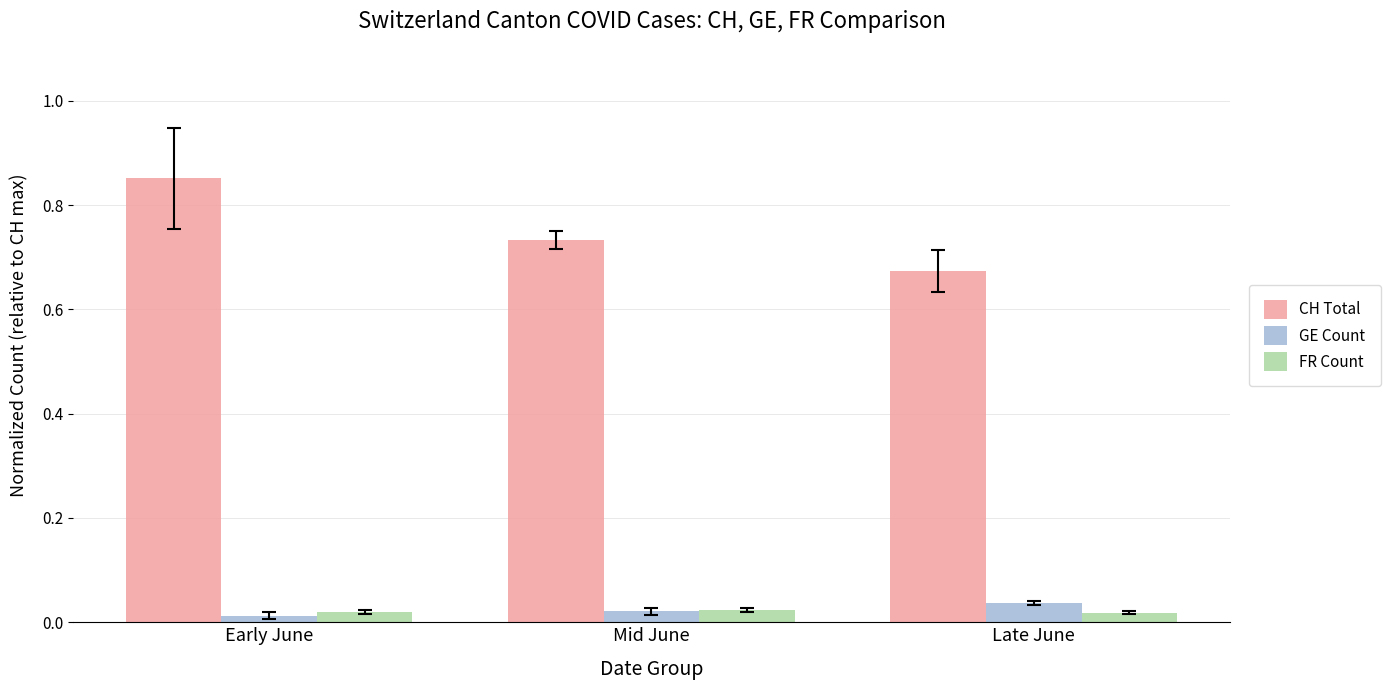

Does the chart contain stacked bars?

No